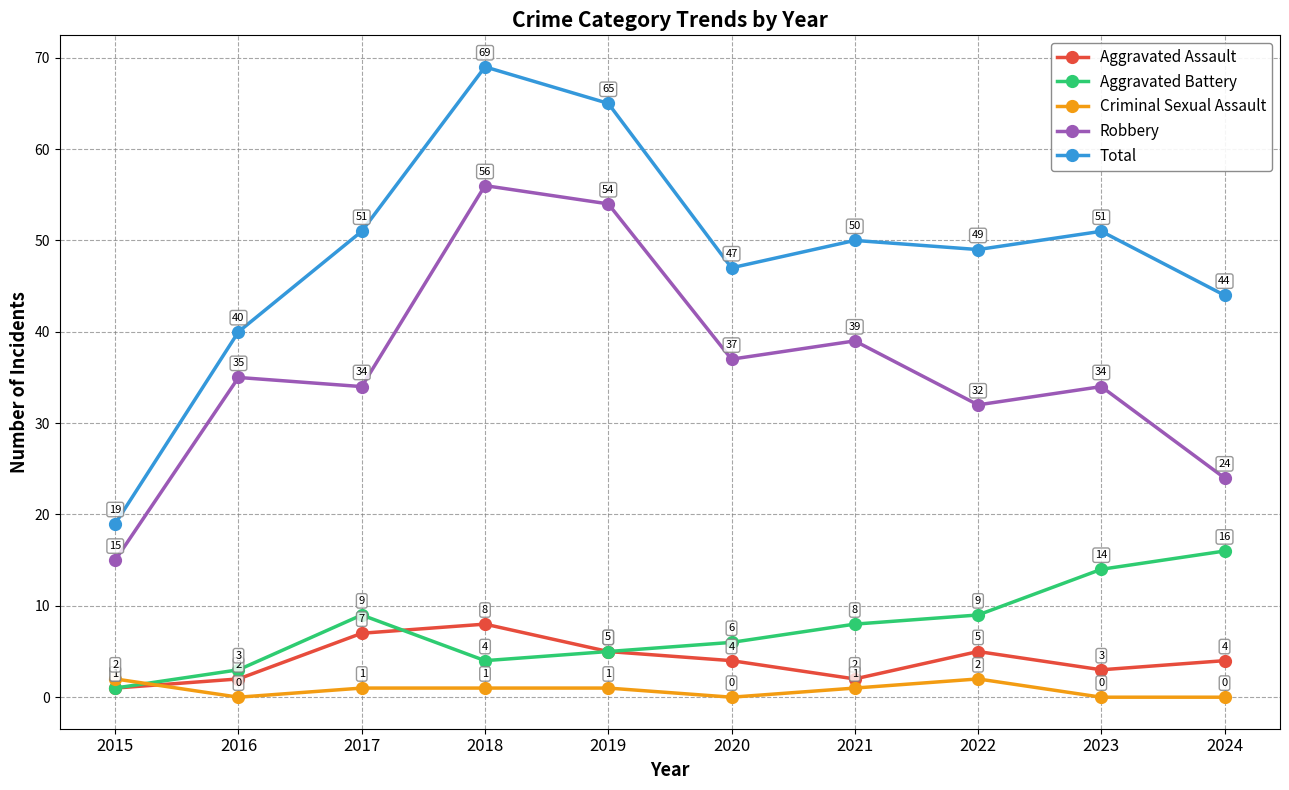

Reading left to right, list all the values displayed in this chart.

Aggravated Assault: 2015=1	2016=2	2017=7	2018=8	2019=5	2020=4	2021=2	2022=5	2023=3	2024=4
Aggravated Battery: 2015=1	2016=3	2017=9	2018=4	2019=5	2020=6	2021=8	2022=9	2023=14	2024=16
Criminal Sexual Assault: 2015=2	2016=0	2017=1	2018=1	2019=1	2020=0	2021=1	2022=2	2023=0	2024=0
Robbery: 2015=15	2016=35	2017=34	2018=56	2019=54	2020=37	2021=39	2022=32	2023=34	2024=24
Total: 2015=19	2016=40	2017=51	2018=69	2019=65	2020=47	2021=50	2022=49	2023=51	2024=44